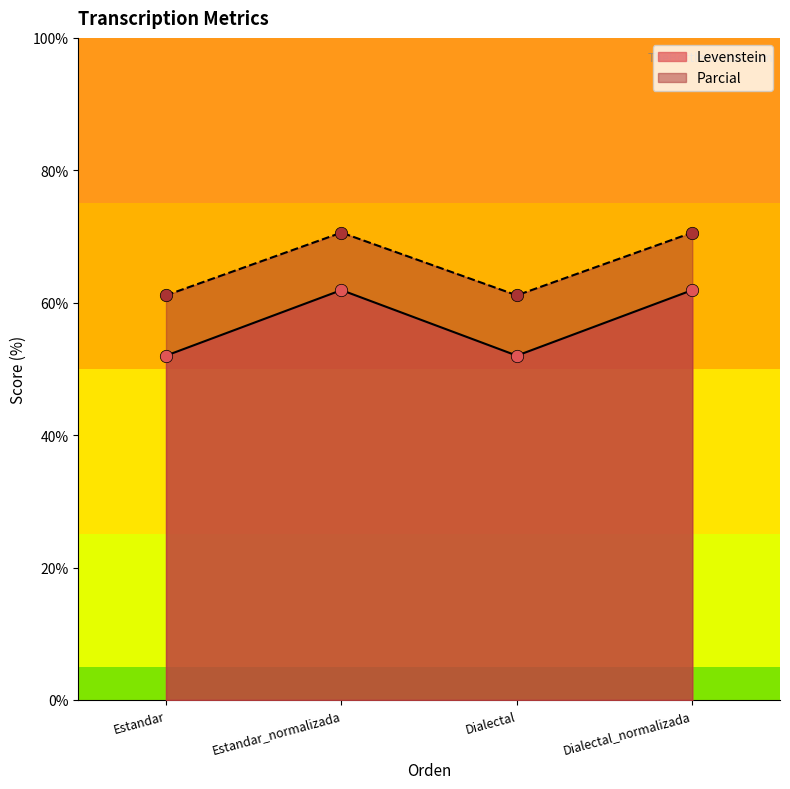

Is the value of Levenstein at Estandar greater than the value of Parcial at Estandar?

No